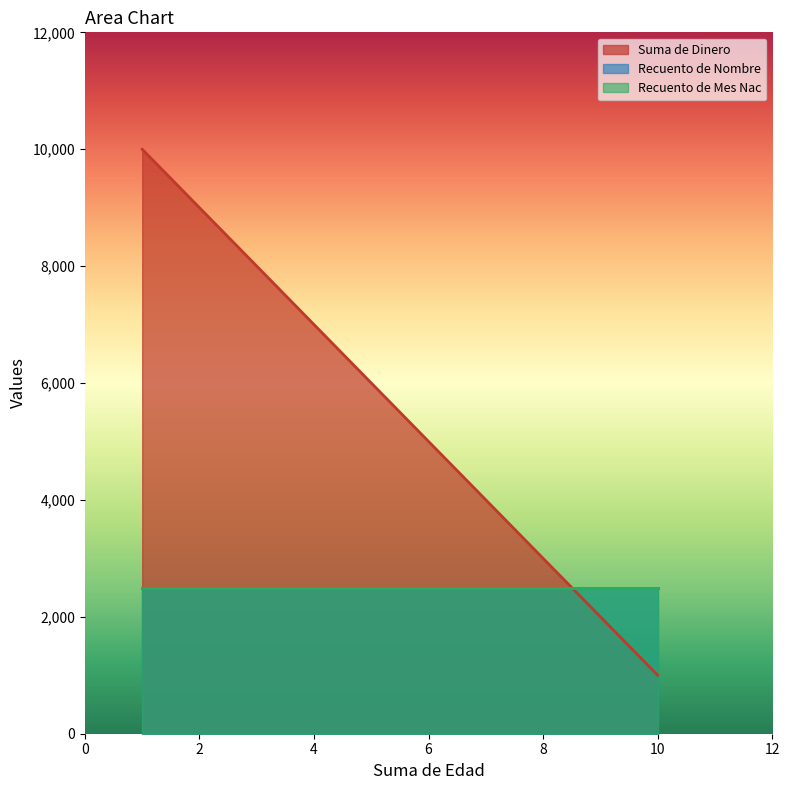

Rank the series by their maximum value, from lowest to highest.

Recuento de Nombre, Recuento de Mes Nac, Suma de Dinero